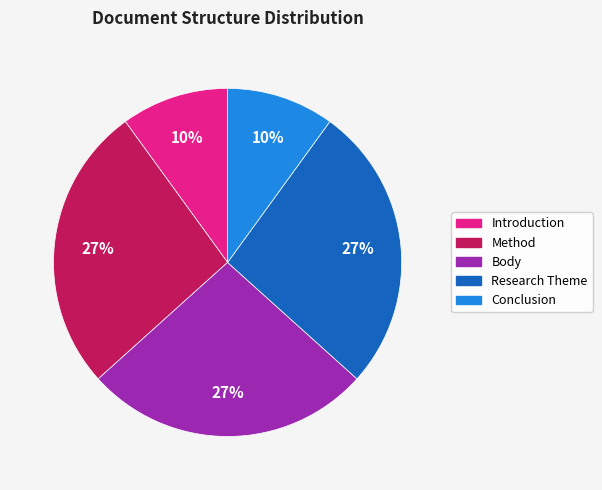

To the nearest percent, what percentage of the pie is Method?

27%